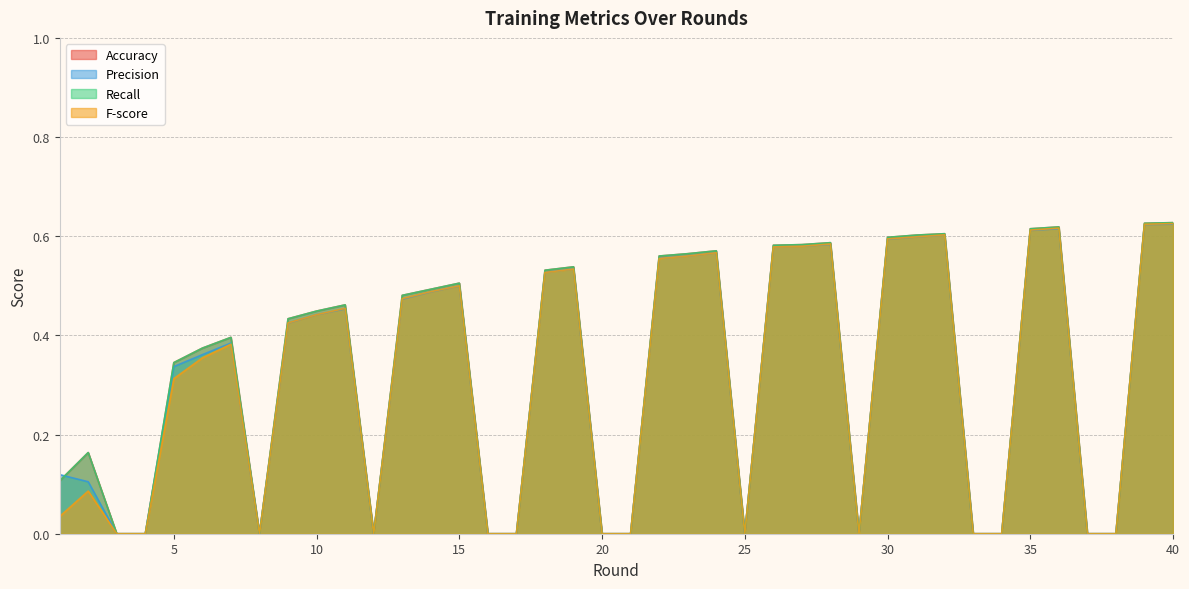

Does the chart have visible grid lines?

Yes